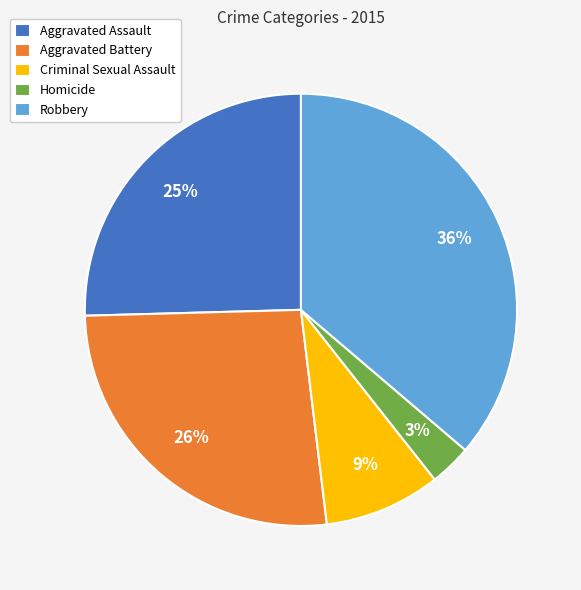

Do Aggravated Assault and Robbery together represent more than half of the pie?

Yes